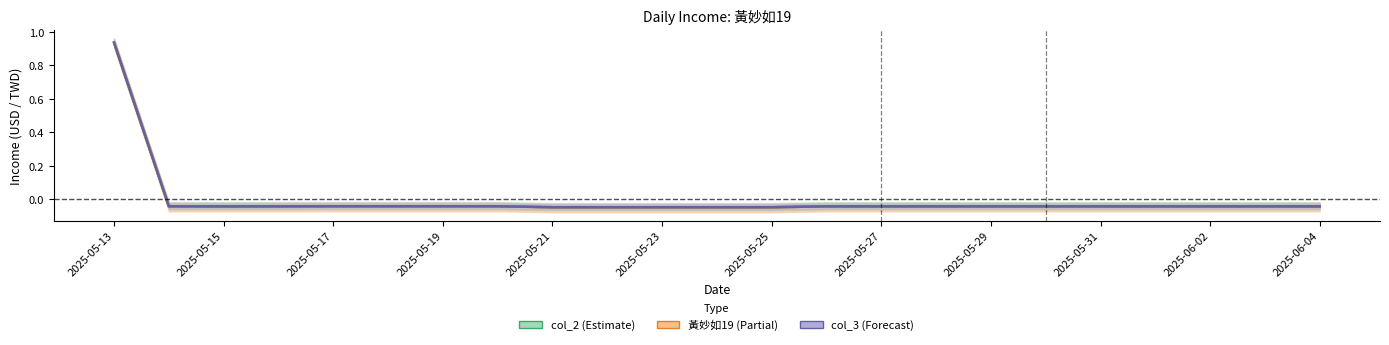

In 黃妙如19, how many points are higher than both neighbors (excluding endpoints)?

1